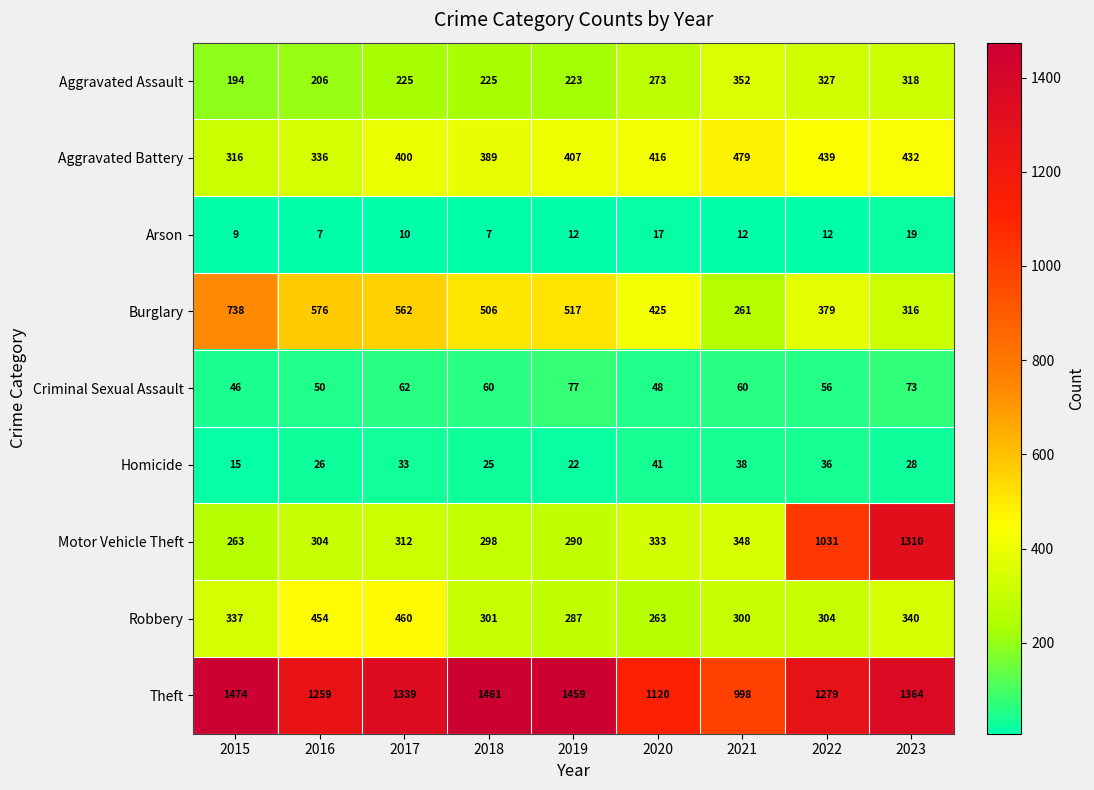

Is it true that Arson equals 14 at 2015?

False